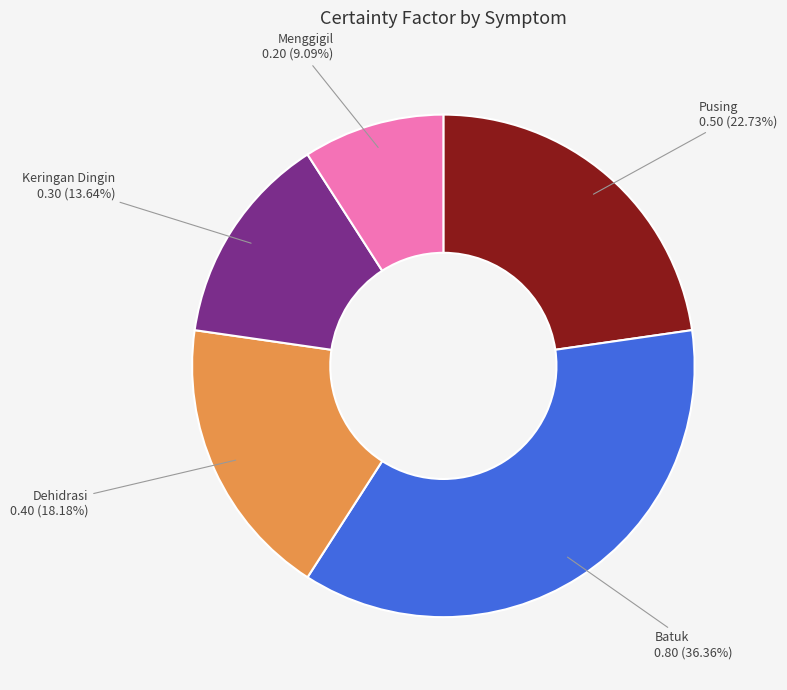

To the nearest percent, what is the difference between the Pusing and Menggigil slice percentages?

14%